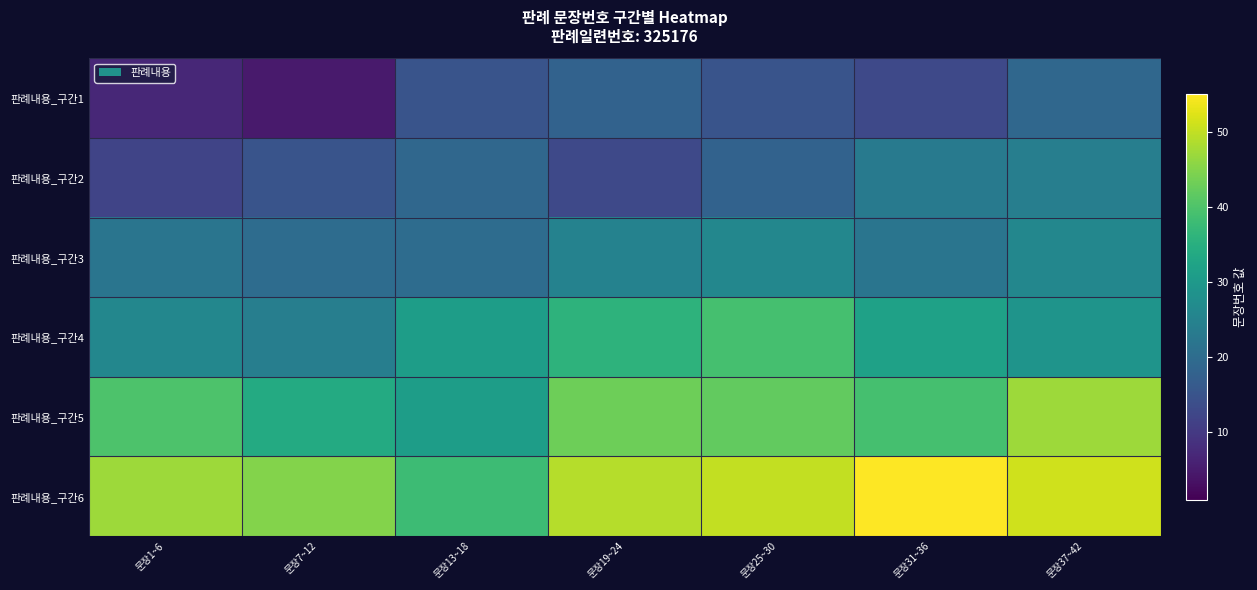

Which has a higher value, 문장31~36 or 문장13~18?

문장13~18